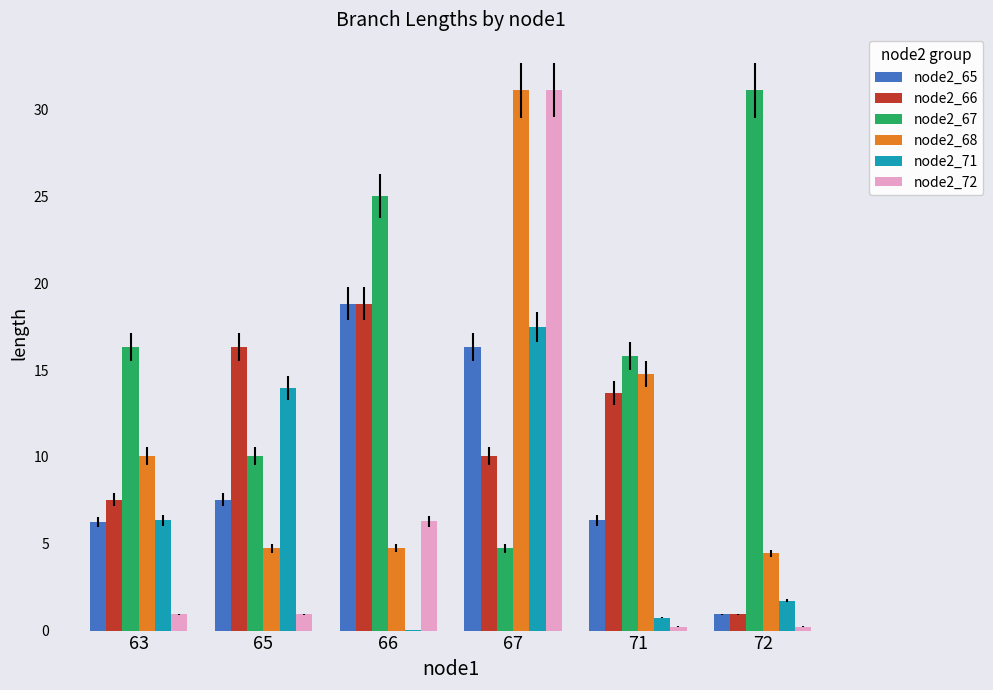

What is the highest value of the node2_65 series?

18.8